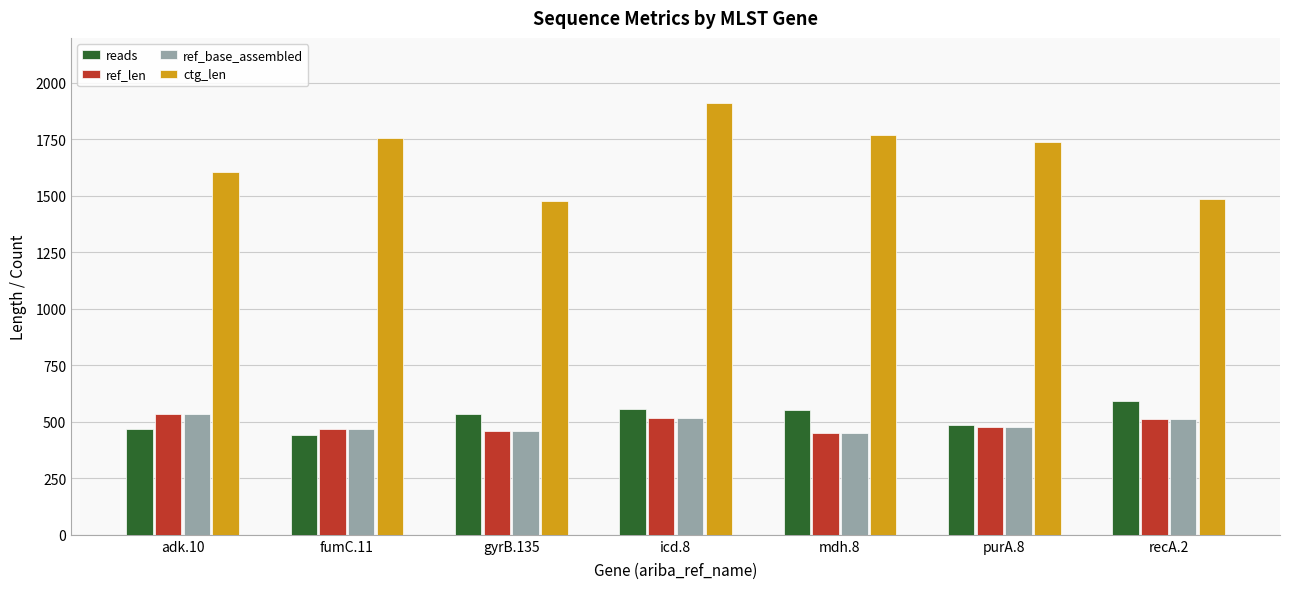

The value of ref_base_assembled at recA.2 is 802. True or false?

False